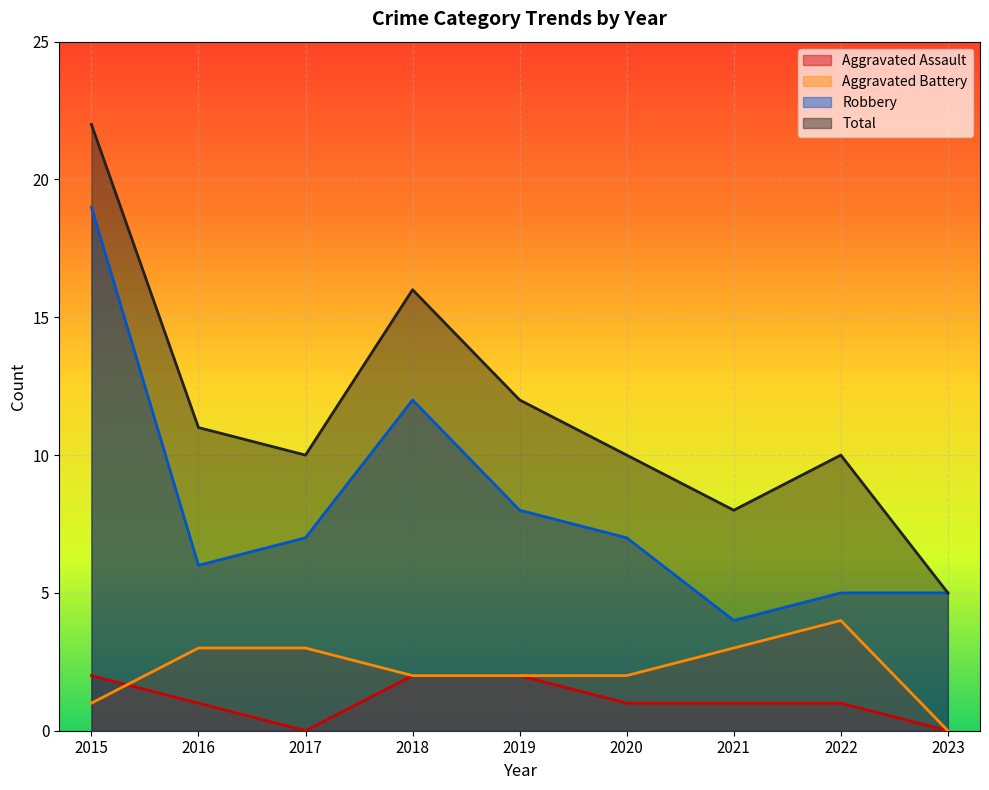

How many lines are shown in the chart?

4